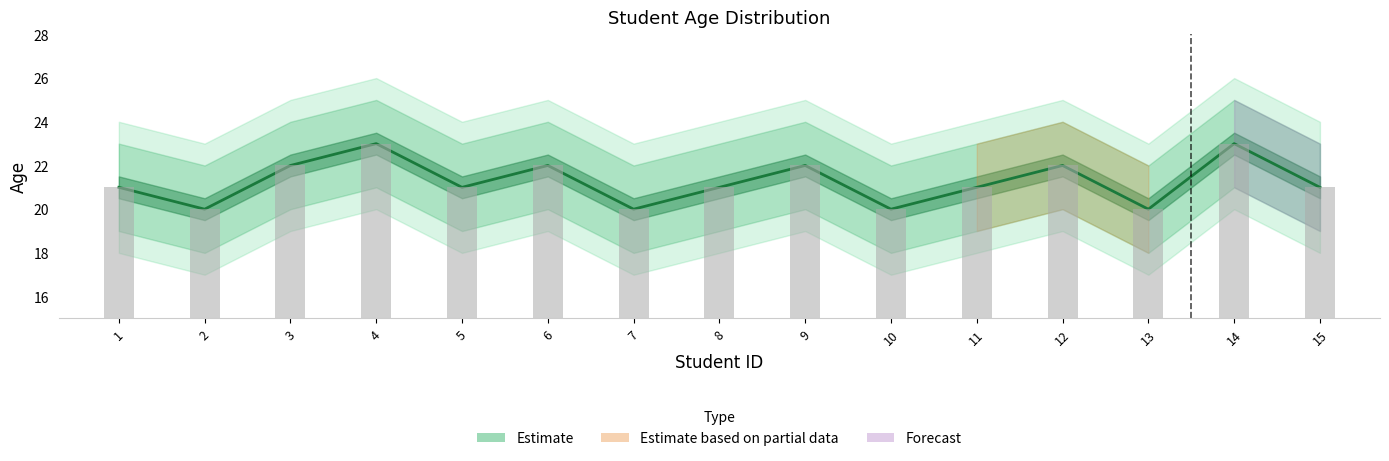

Are the bars grouped side by side (vs. stacked)?

Yes